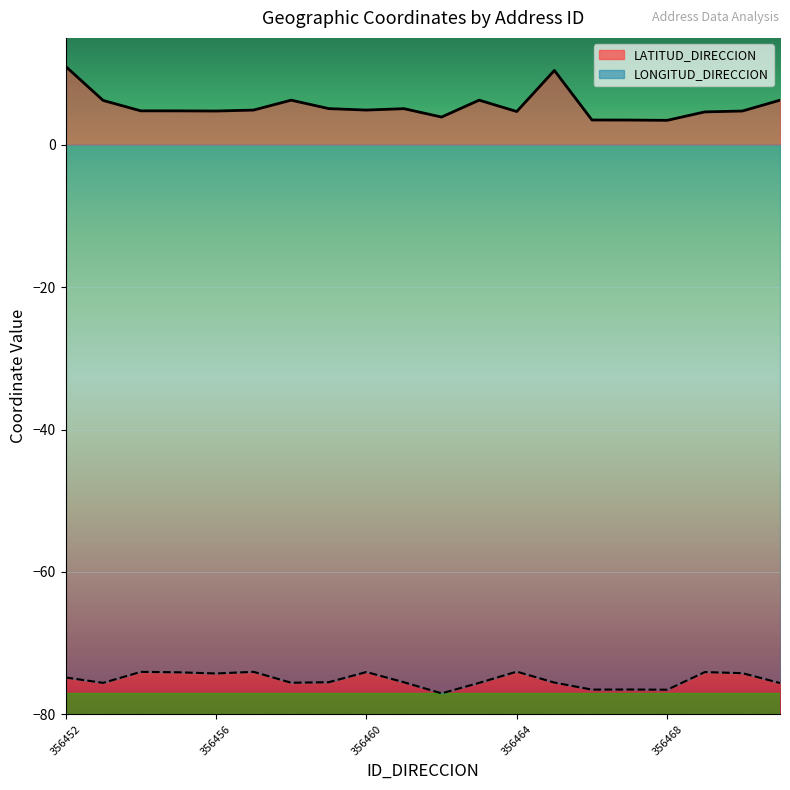

What is the highest value of the LATITUD_DIRECCION series?

11.0